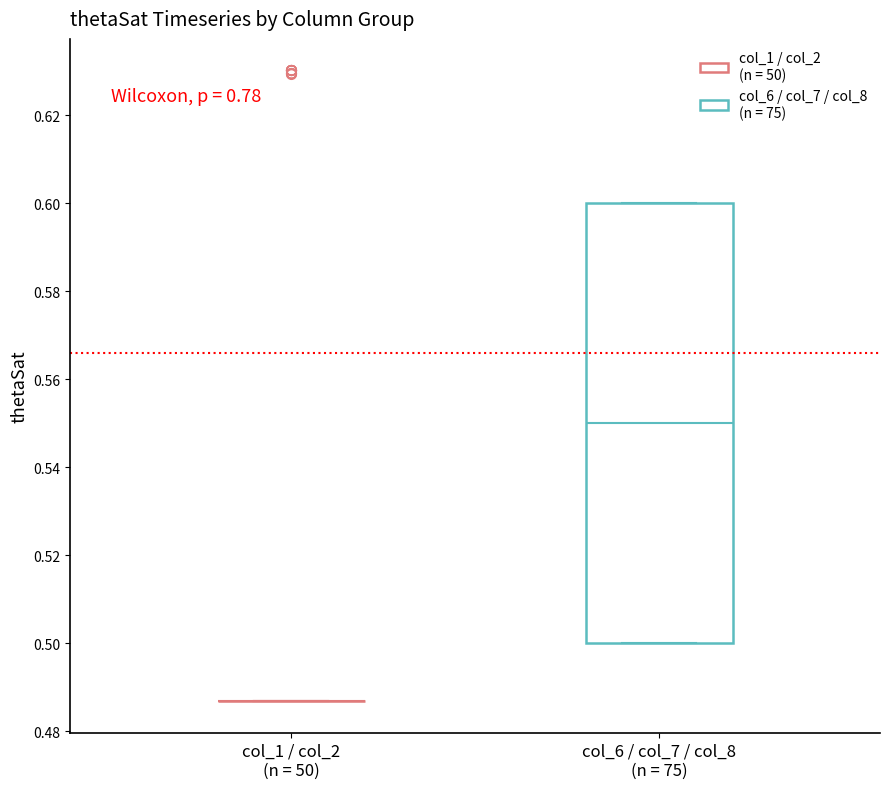

Which box is the tallest, from its lower edge to its upper edge?

col_6 / col_7 / col_8 (n = 75)